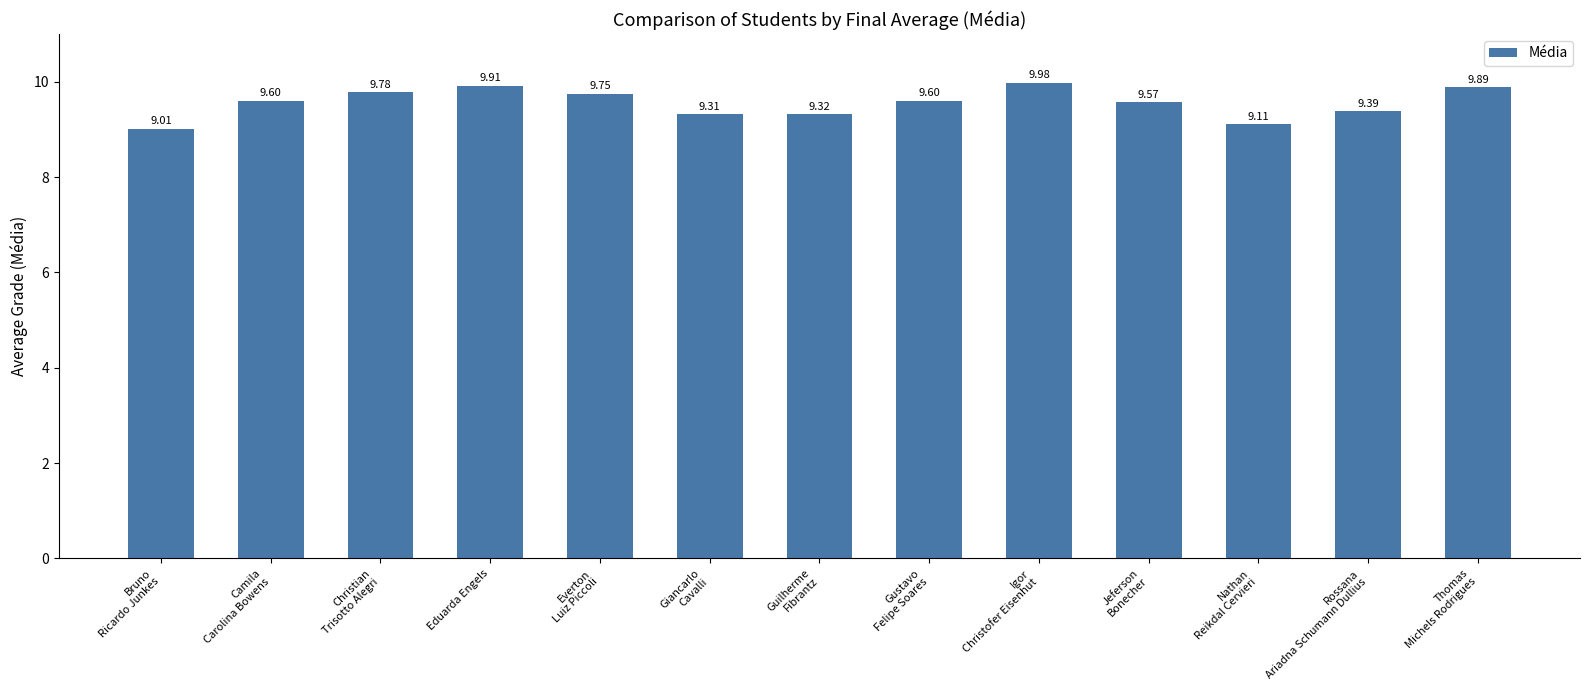

Where is the data nearest to the value 9?

Bruno
Ricardo Junkes